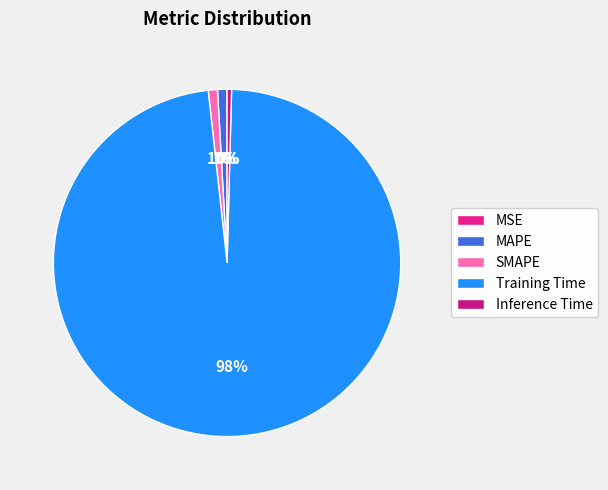

The MAPE slice represents 9% of the pie. True or false?

False